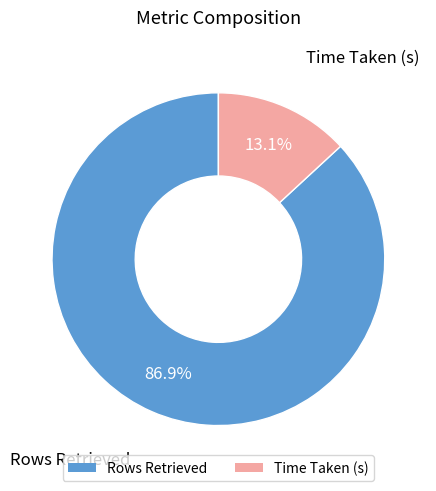

Approximately how many times larger is the value at Time Taken (s) compared to Rows Retrieved?

0.2